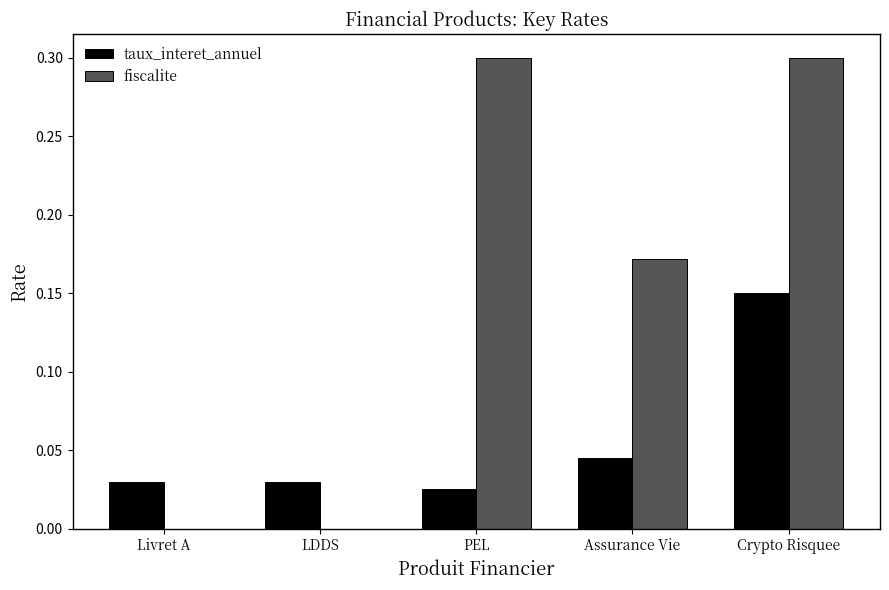

Are the bars horizontal?

No